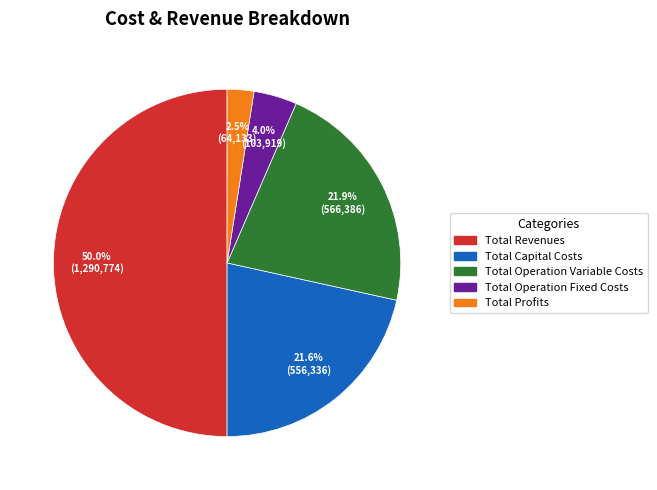

To the nearest percent, what portion does Total Operation Fixed Costs represent?

4%